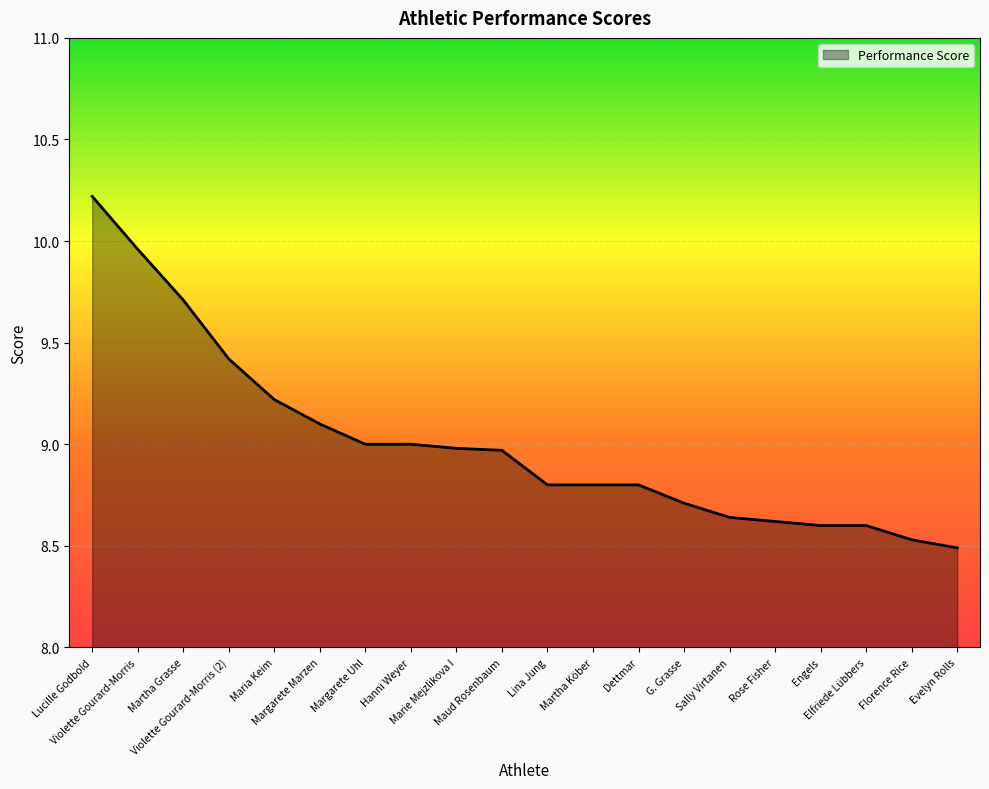

Which category has the lowest value across all series?

Evelyn Rolls